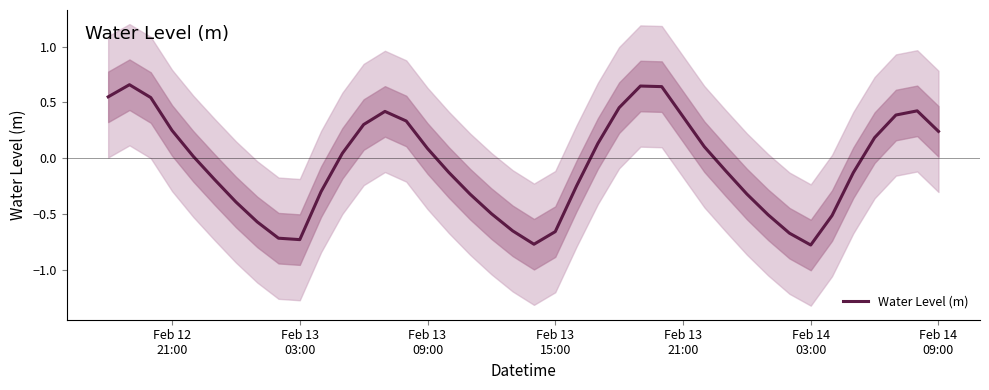

How many interior local peaks (higher than both neighbors) does the data have?

4